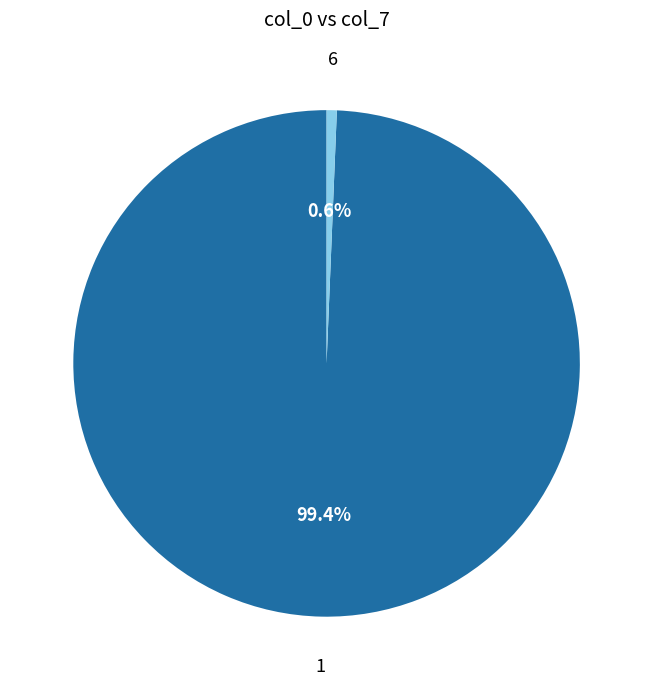

How much of the chart is everything except 6?

99.4%